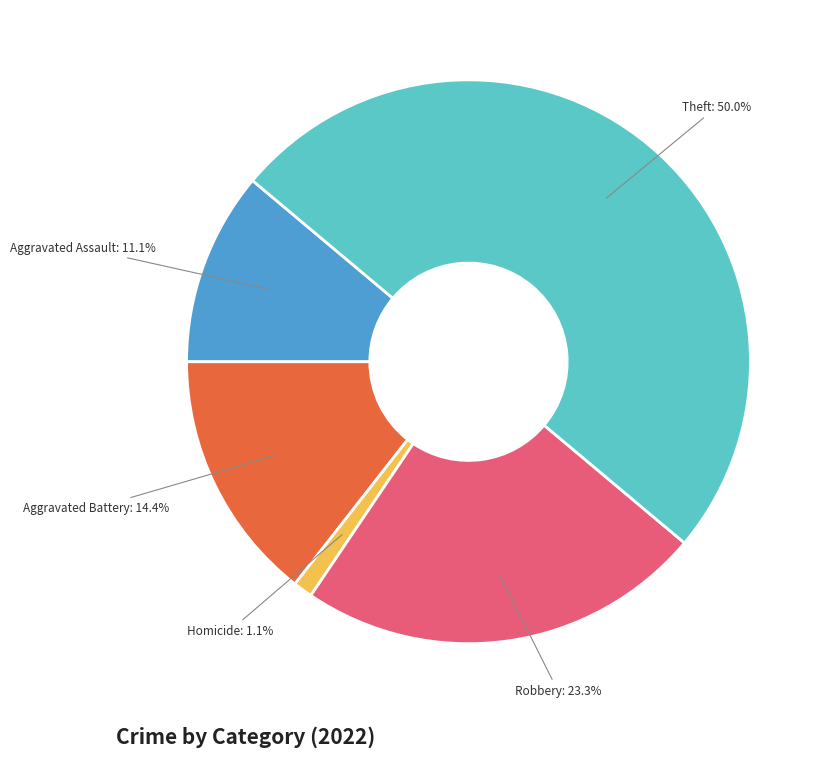

Is it true that Aggravated Battery is 5% of the pie?

False